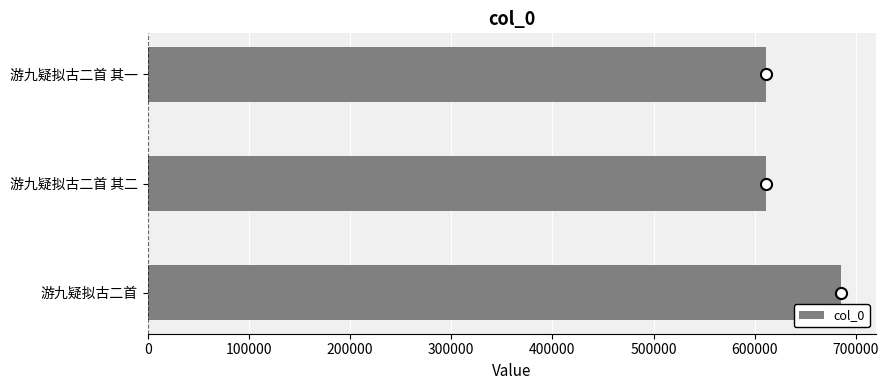

Are the bars grouped side by side (vs. stacked)?

No